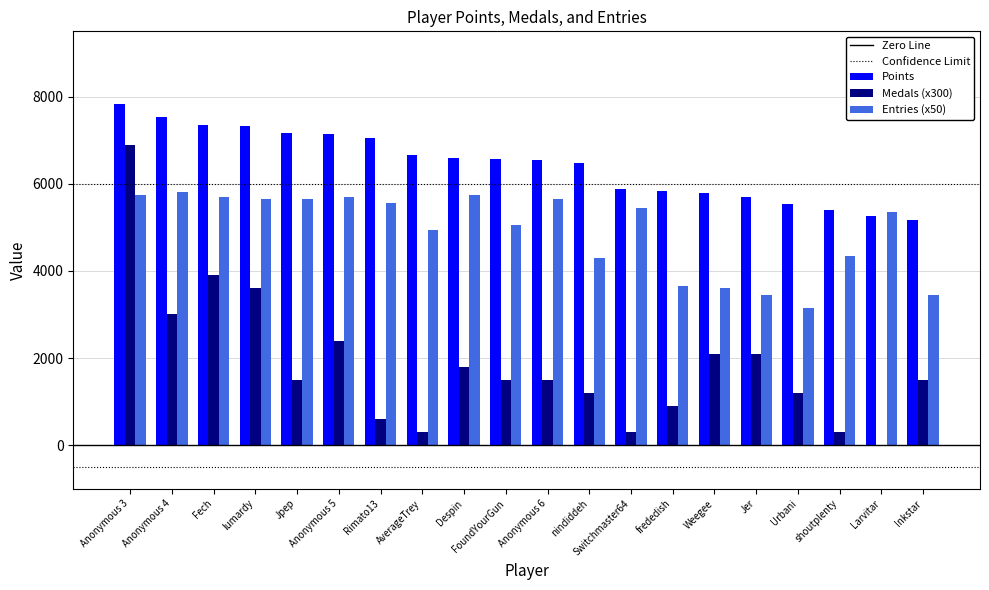

At which category does the chart reach its peak across all series?

Anonymous 3